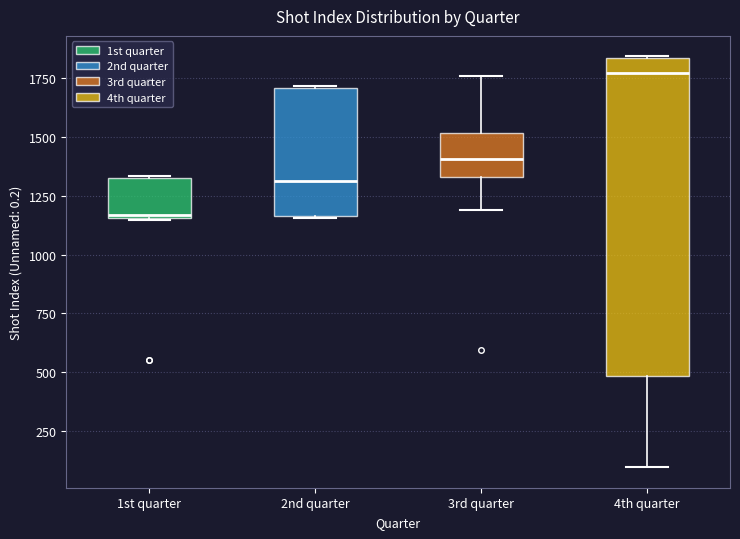

Reading left to right, read every box against the y-axis: the position of its median line, the range the box covers, and the ends of its whiskers. The values are not printed on the chart, so give them approximately, as read against the axis.

1st quarter: median 1150, box 1150 to 1350, whiskers 1150 to 1350
2nd quarter: median 1300, box 1150 to 1700, whiskers 1150 to 1700
3rd quarter: median 1400, box 1350 to 1500, whiskers 1200 to 1750
4th quarter: median 1750, box 500 to 1850, whiskers 100 to 1850